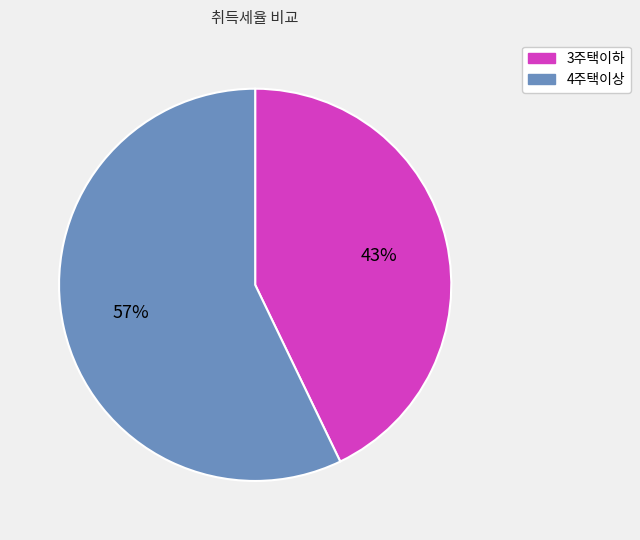

To the nearest percent, what percentage of the pie is 3주택이하?

43%